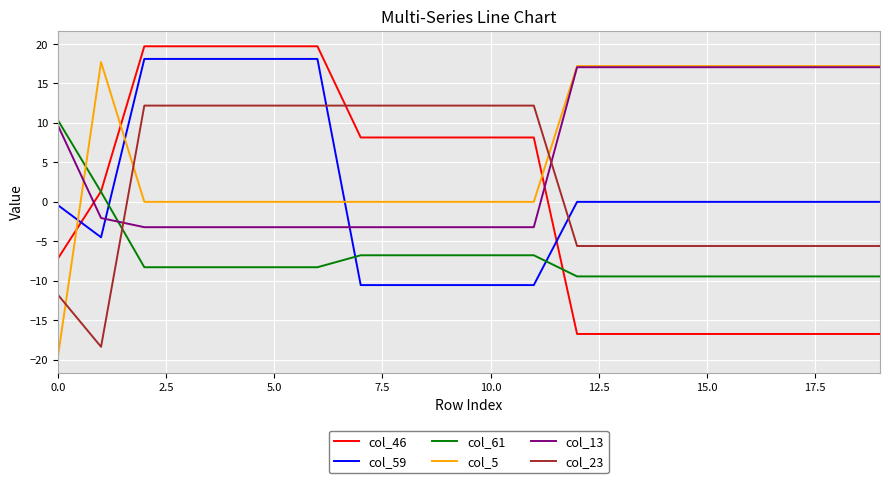

How many intersections are there between col_5 and col_23?

3